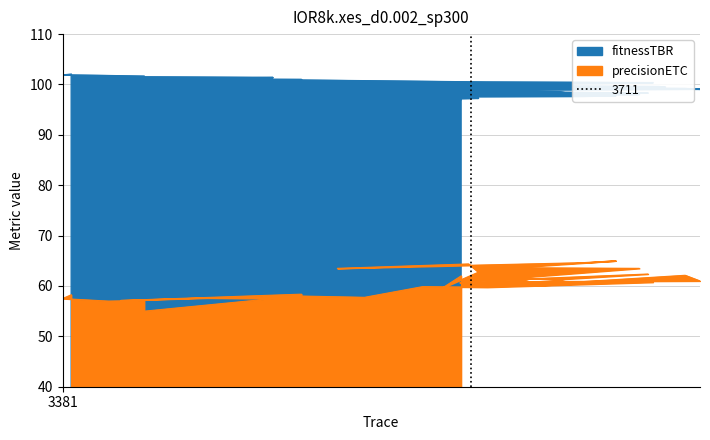

Rank the categories by precisionETC value from lowest to highest.

3447, 3418, 3428, 3447, 3551, 3381, 3498, 3625, 3574, 3388, 3574, 3688, 3724, 3672, 3767, 3763, 3702, 3793, 3858, 3758, 3802, 3815, 3715, 3896, 3783, 3863, 3787, 3868, 3749, 3741, 3703, 3884, 3854, 3717, 3603, 3847, 3744, 3709, 3801, 3828